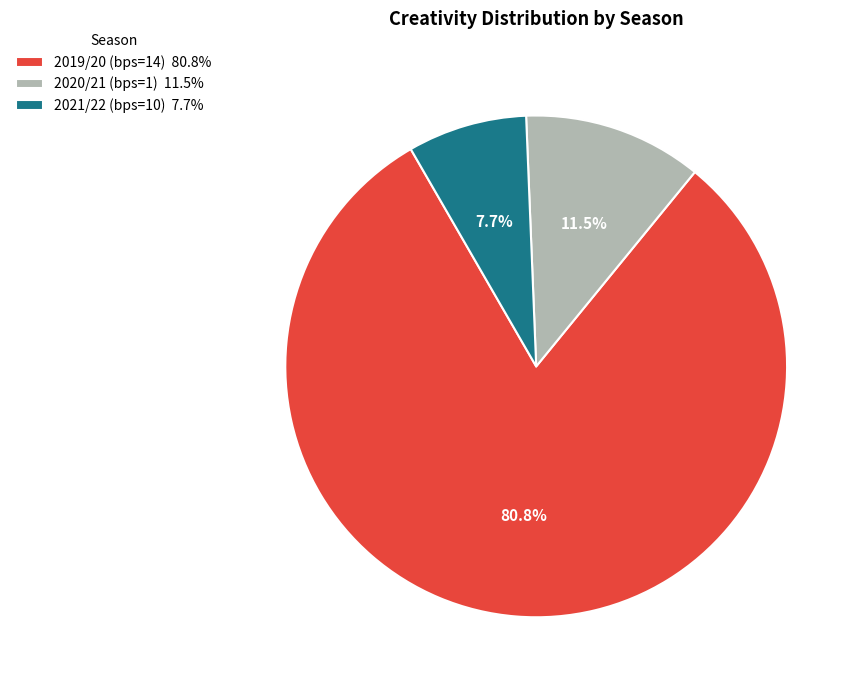

To the nearest percent, what portion does 2019/20 (bps=14) represent?

81%